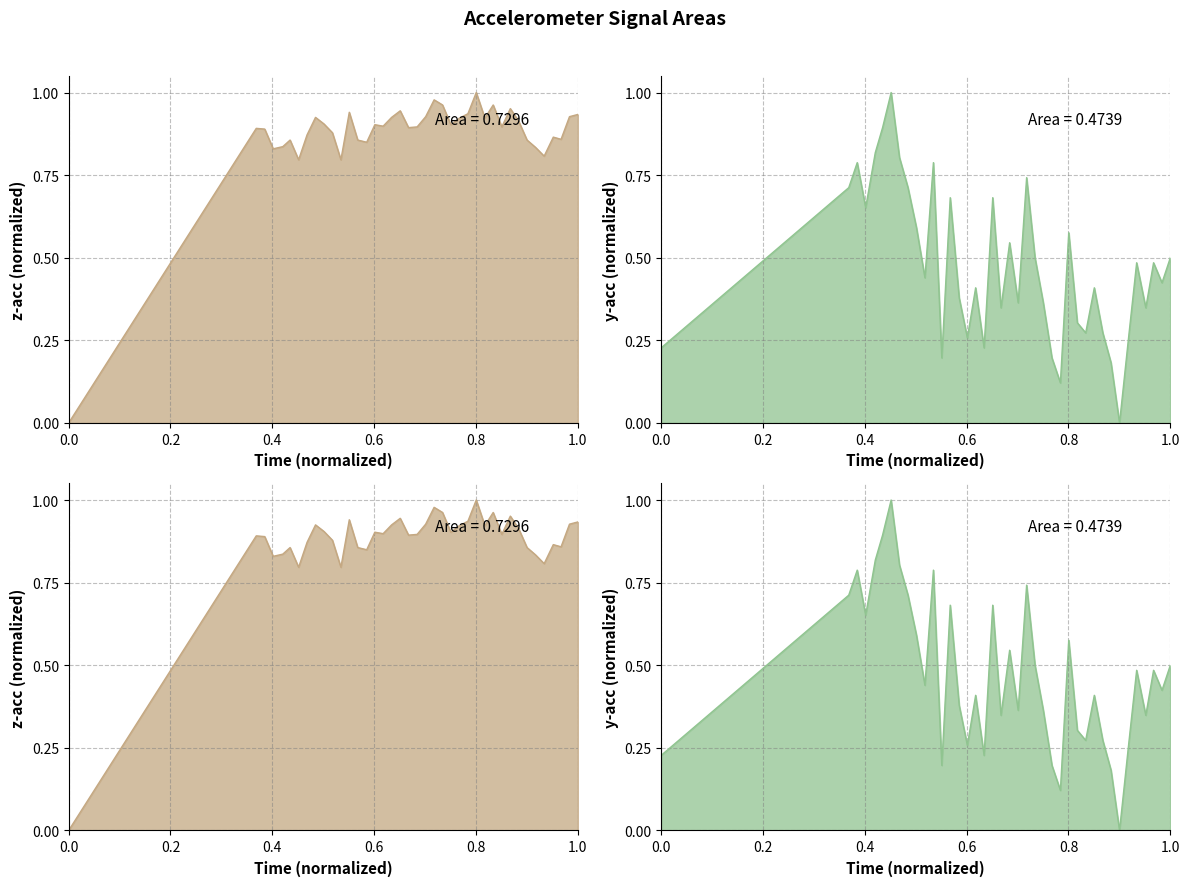

What is the difference between the maximum and second lowest values in the z-acc series?

0.2